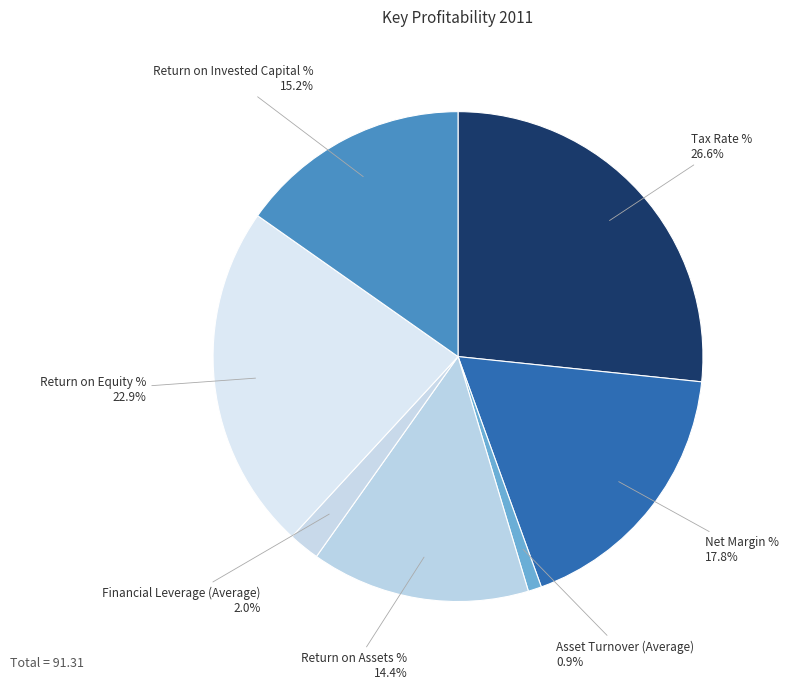

Which has a higher value, Tax Rate % or Return on Equity %?

Tax Rate %